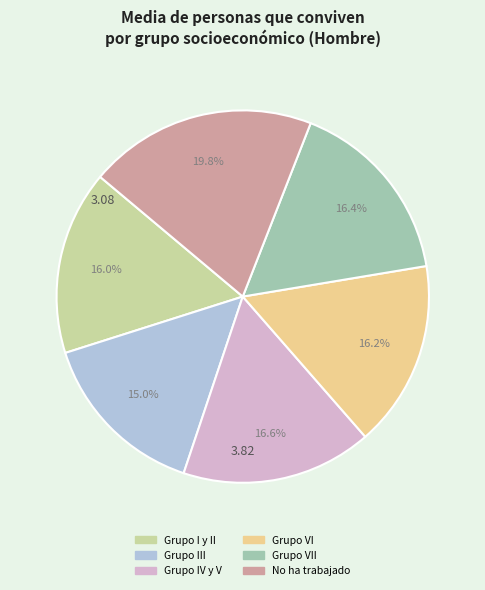

Does any single category account for the majority?

No